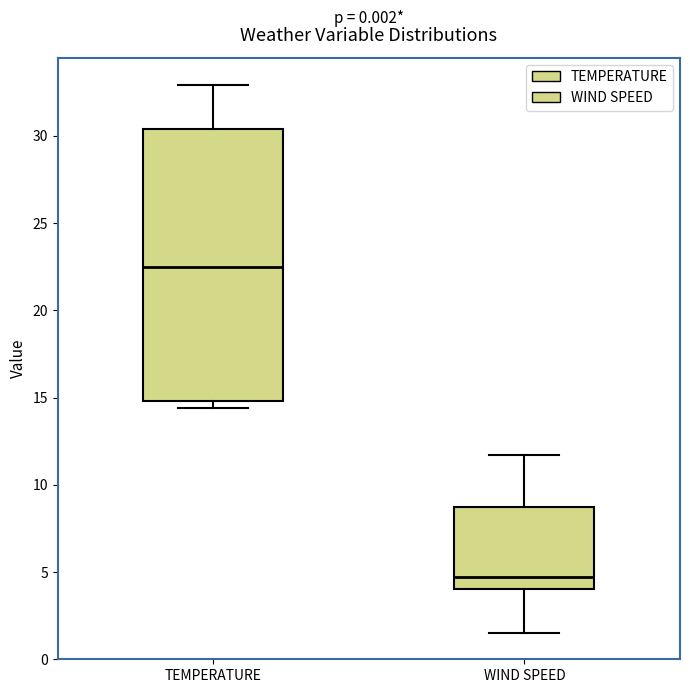

Reading left to right, read every box against the y-axis: the position of its median line, the range the box covers, and the ends of its whiskers. The values are not printed on the chart, so give them approximately, as read against the axis.

TEMPERATURE: median 22.5, box 15.0 to 30.5, whiskers 14.5 to 33.0
WIND SPEED: median 4.5, box 4.0 to 8.5, whiskers 1.5 to 11.5